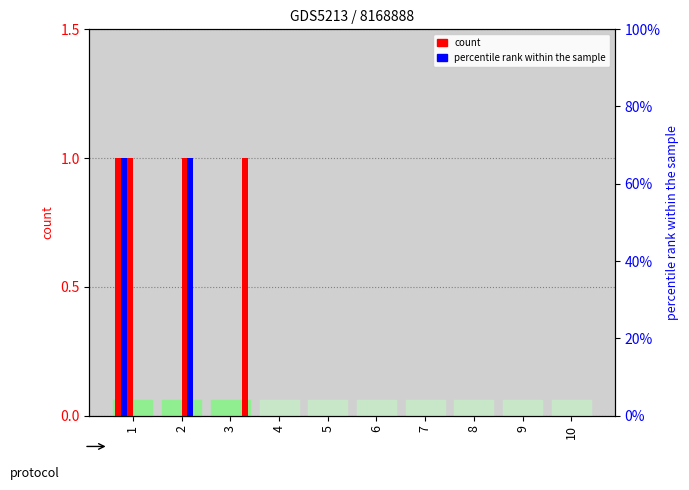

Reading left to right, transcribe all the data shown in this chart.

2: 1=1	2=0	3=0	4=0	5=0	6=0	7=0	8=0	9=0	10=0
3: 1=1	2=0	3=0	4=0	5=0	6=0	7=0	8=0	9=0	10=0
4: 1=1	2=0	3=0	4=0	5=0	6=0	7=0	8=0	9=0	10=0
5: 1=0	2=1	3=0	4=0	5=0	6=0	7=0	8=0	9=0	10=0
6: 1=0	2=1	3=0	4=0	5=0	6=0	7=0	8=0	9=0	10=0
7: 1=0	2=0	3=1	4=0	5=0	6=0	7=0	8=0	9=0	10=0